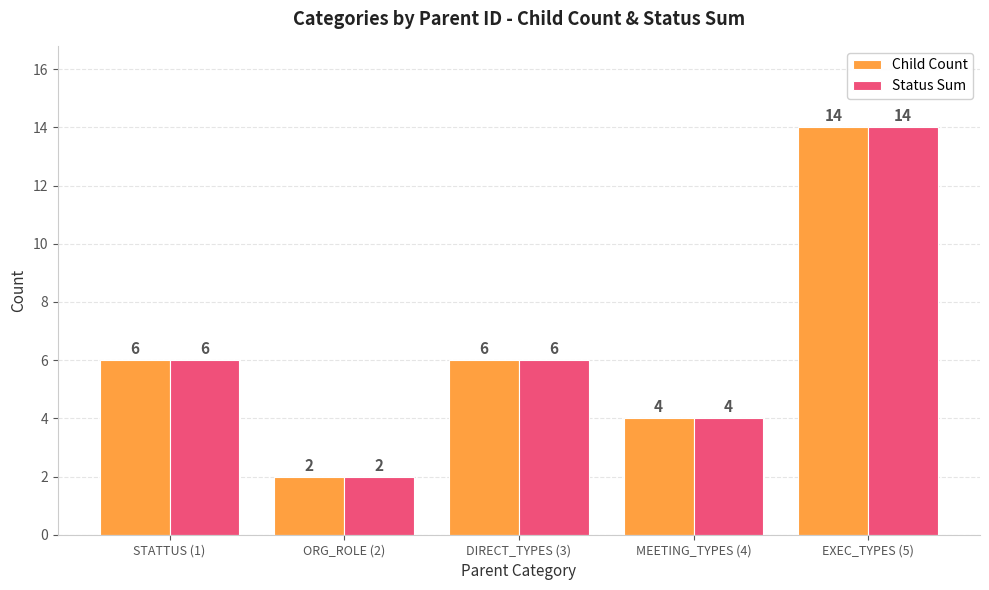

What is the total value across all series at DIRECT_TYPES (3)?

12